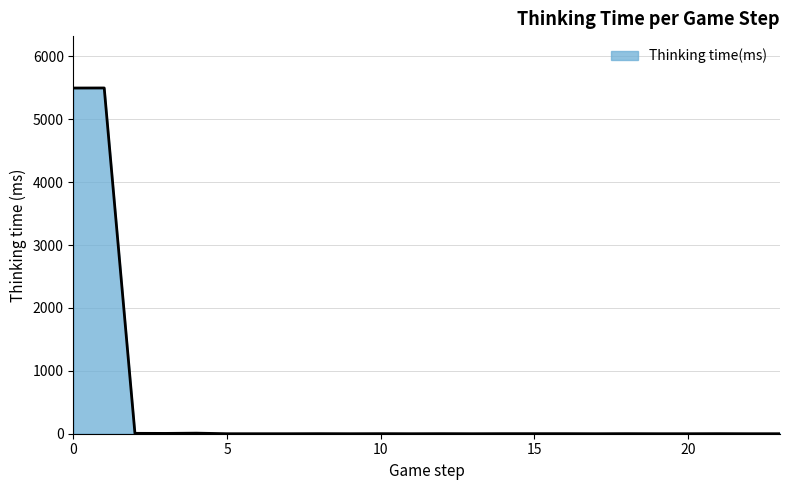

What is the difference between the maximum and minimum values?

5497